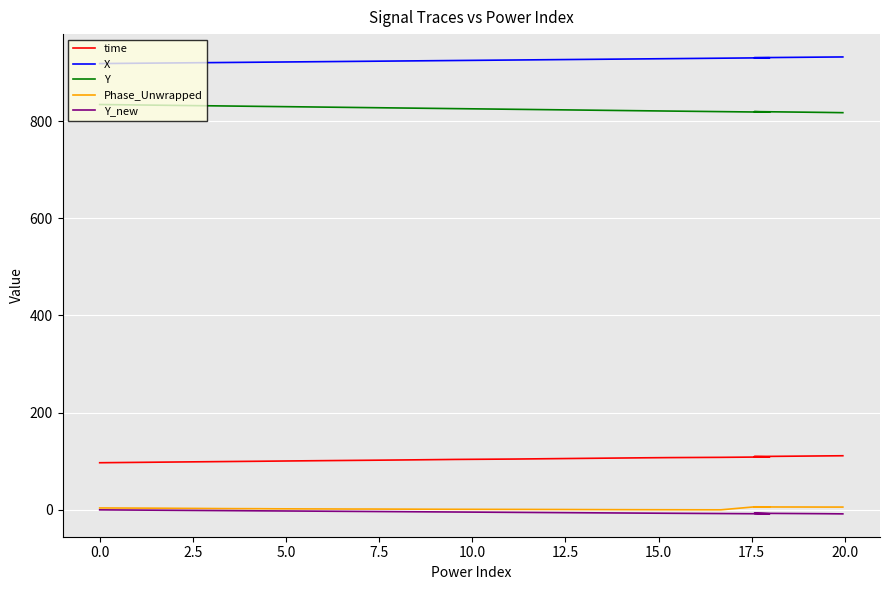

How many lines are shown in the chart?

5